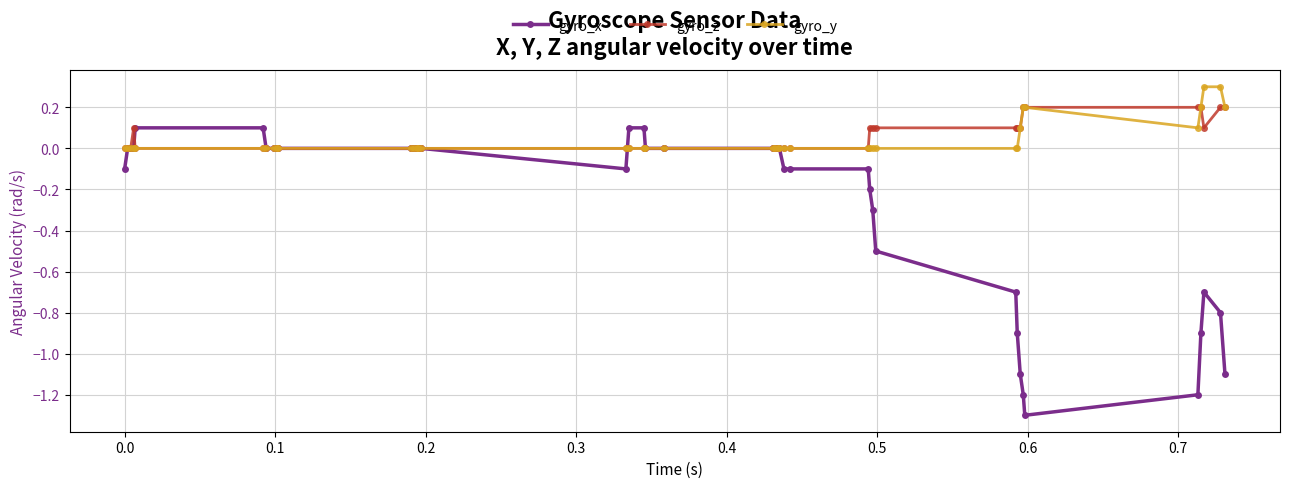

What is the value of the gyro_x point at the 29th from the left?

-0.3